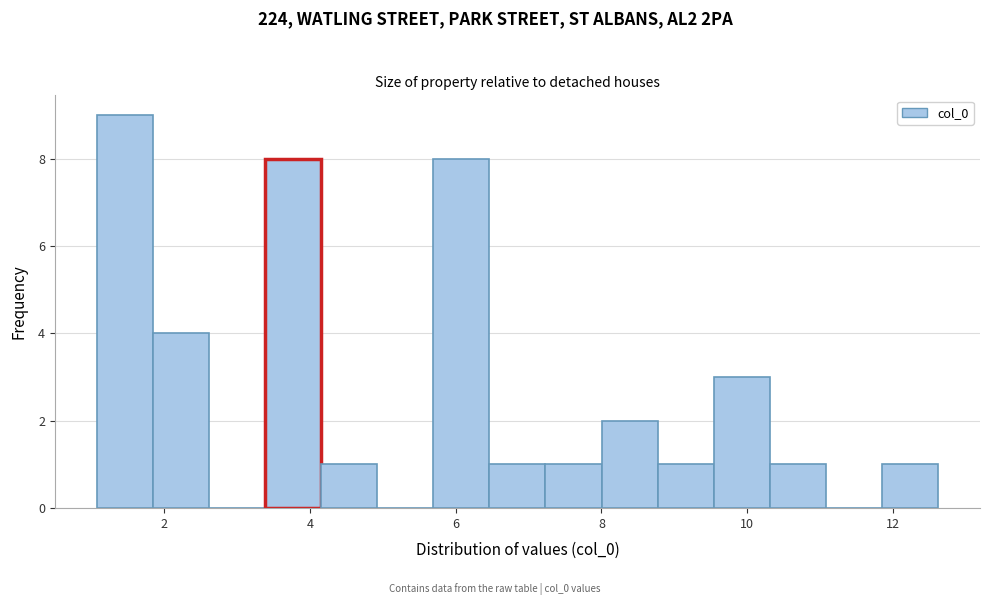

Read against the x-axis, roughly where is the centre of the tallest bar?

1.4